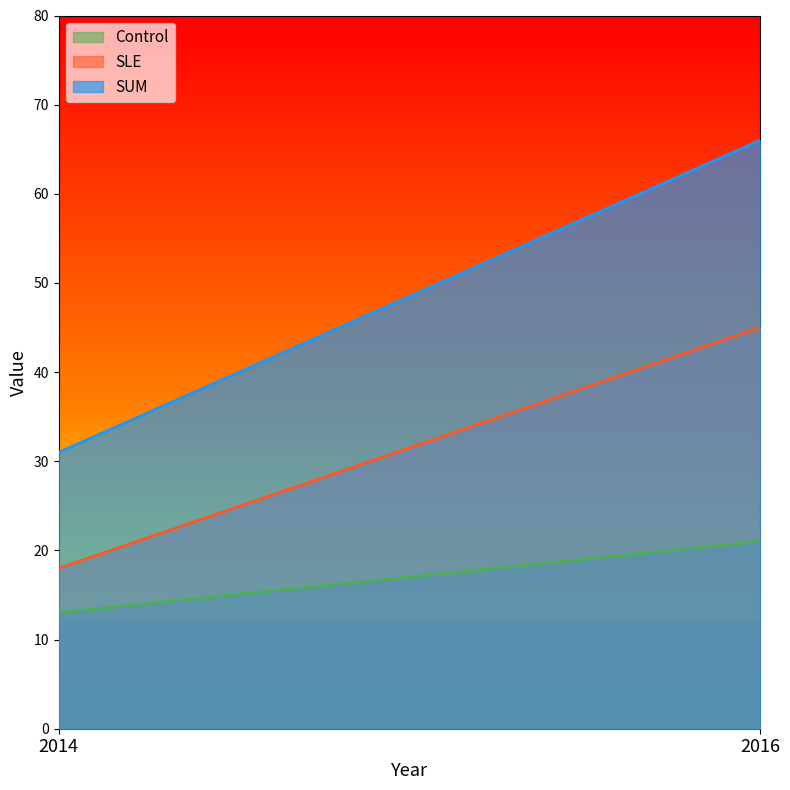

What is the value of the SUM point at the 2nd from the left?

66